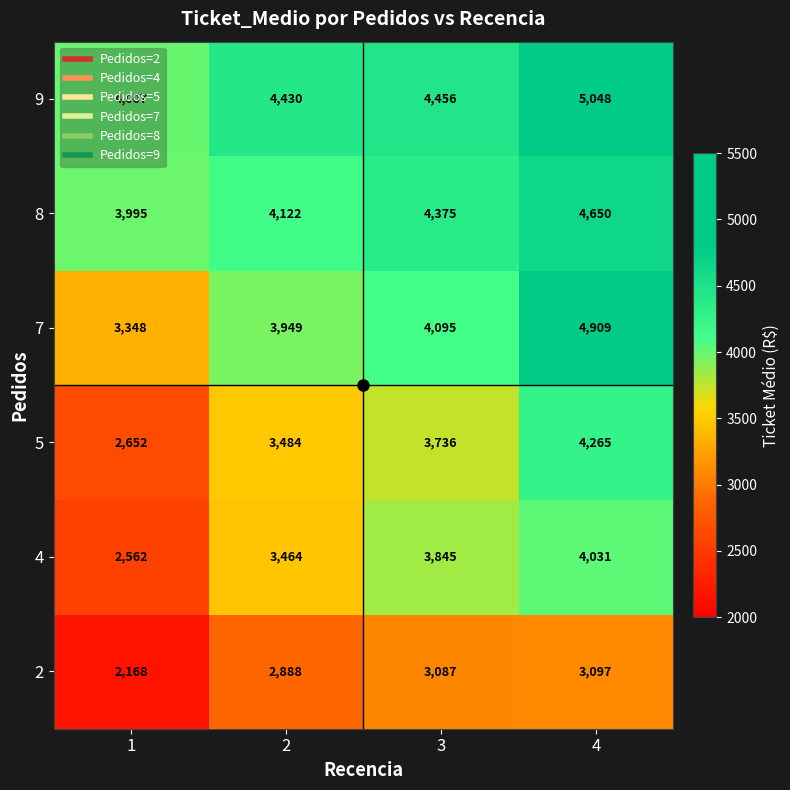

At how many categories does at least one series exceed 4435?

2